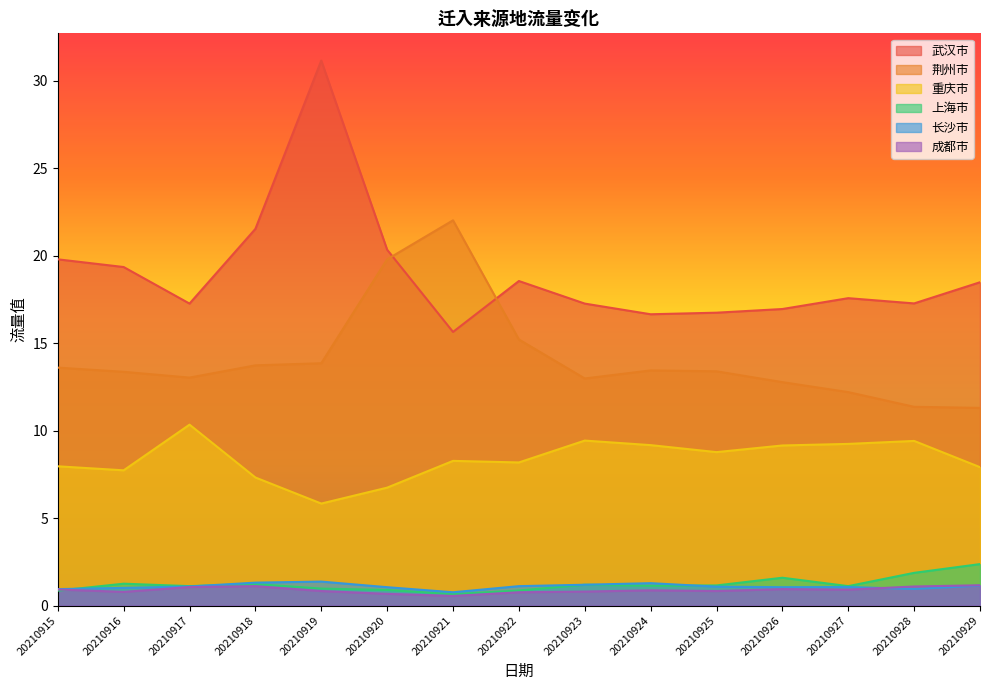

List the labels in order of 长沙市 value, largest first.

20210919, 20210918, 20210924, 20210923, 20210929, 20210922, 20210917, 20210925, 20210927, 20210920, 20210926, 20210916, 20210928, 20210915, 20210921